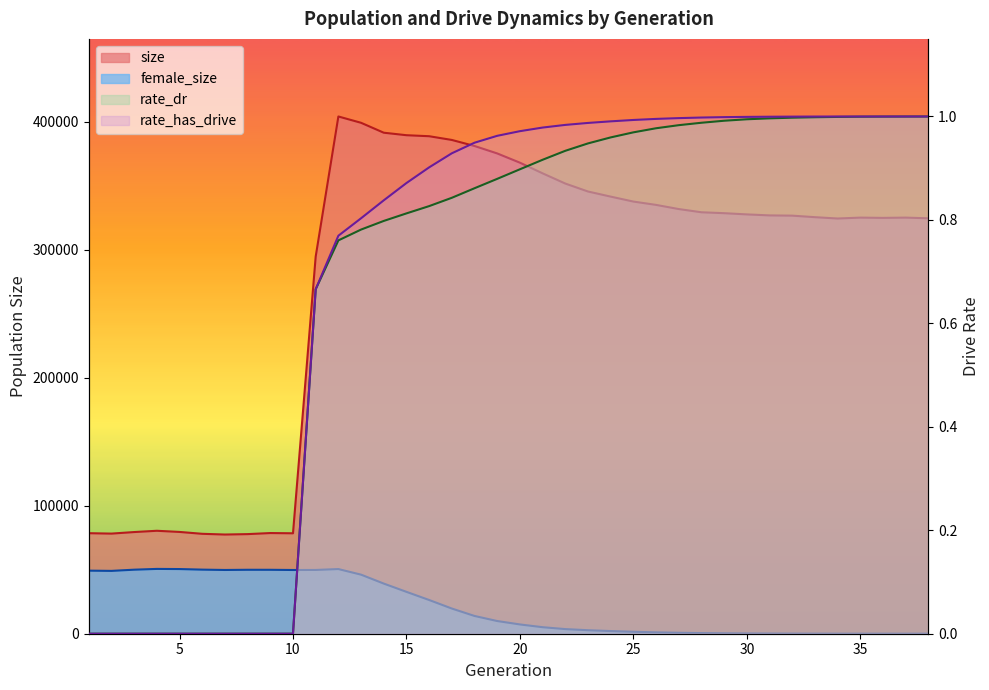

After their last crossing, which series has the higher values: female_size or rate_has_drive?

rate_has_drive